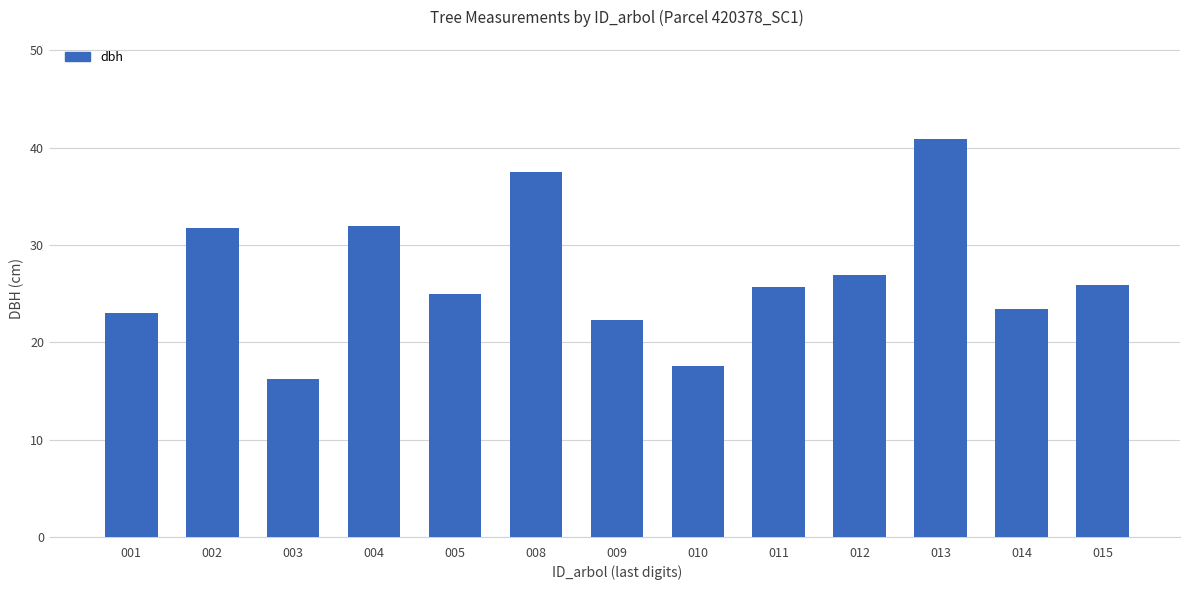

What is the sum of all values?

347.9